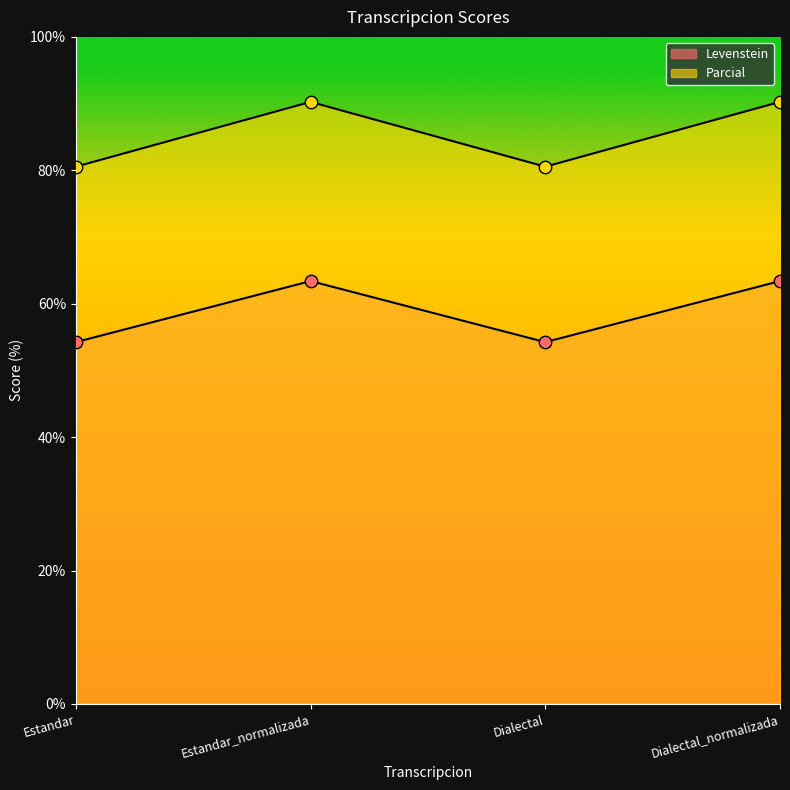

Is the value of Parcial at Dialectal_normalizada greater than the value of Levenstein at Estandar_normalizada?

Yes